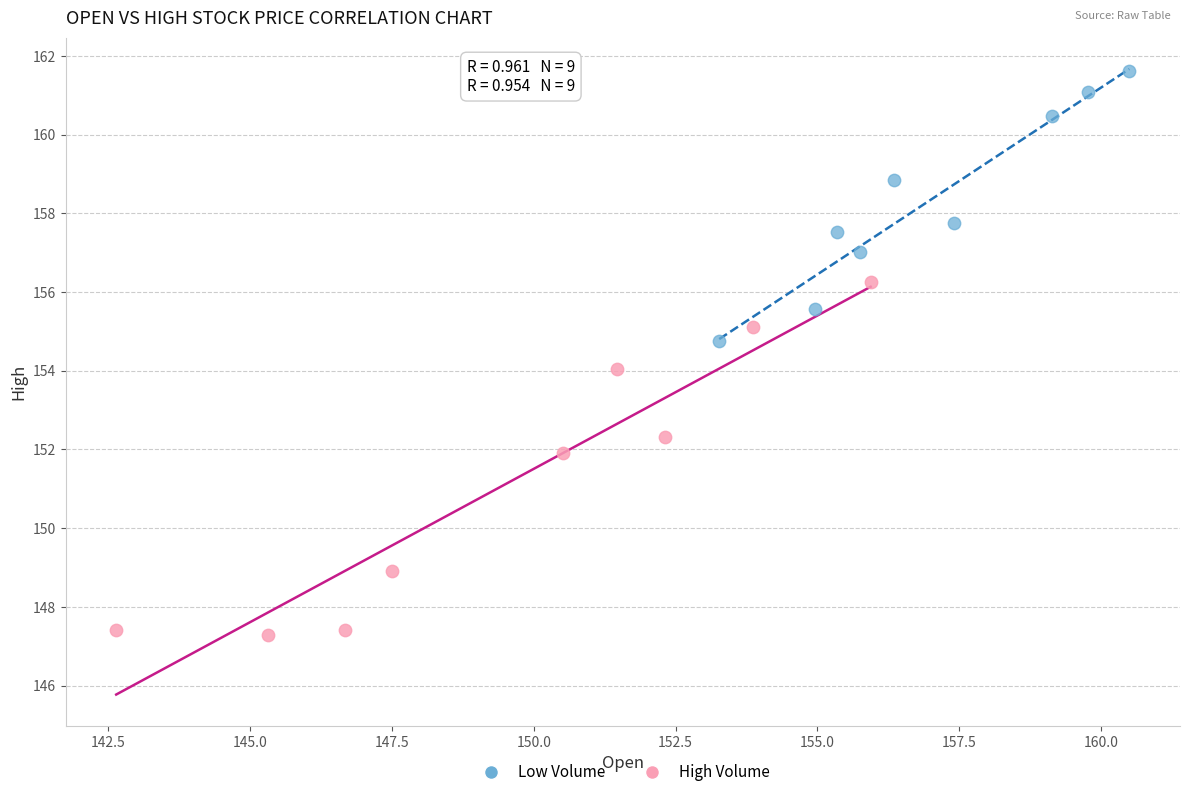

Which series has the largest Y range (max minus min)?

High Volume